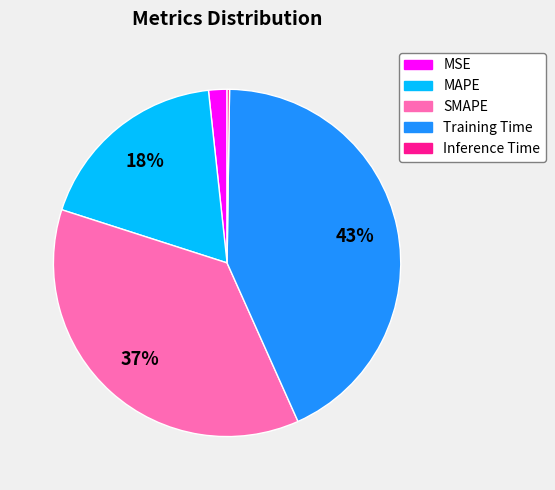

To the nearest percent, what is the difference between the largest and smallest slice percentages?

43%